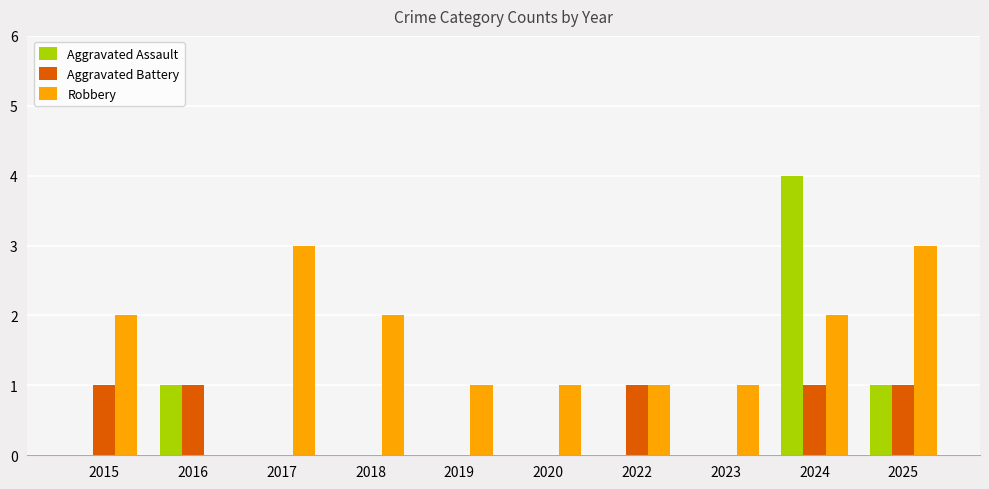

What is the sum of all Robbery values?

16